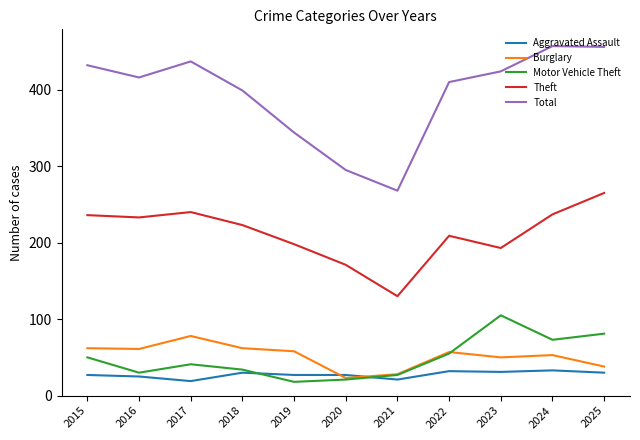

Does the chart have visible grid lines?

No